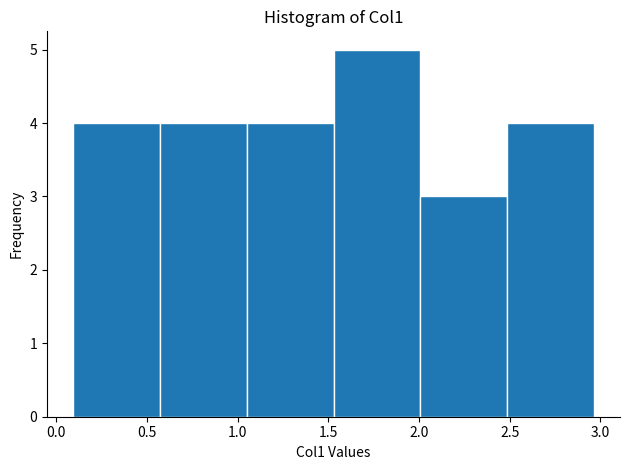

Reading left to right, transcribe this chart: for each bar, give the range it covers on the x-axis and its height. Neither the bar edges nor the heights are printed on the chart, so give them approximately, as read against the axes.

0.10 to 0.55: 4
0.55 to 1.05: 4
1.05 to 1.55: 4
1.55 to 2.00: 5
2.00 to 2.50: 3
2.50 to 2.95: 4